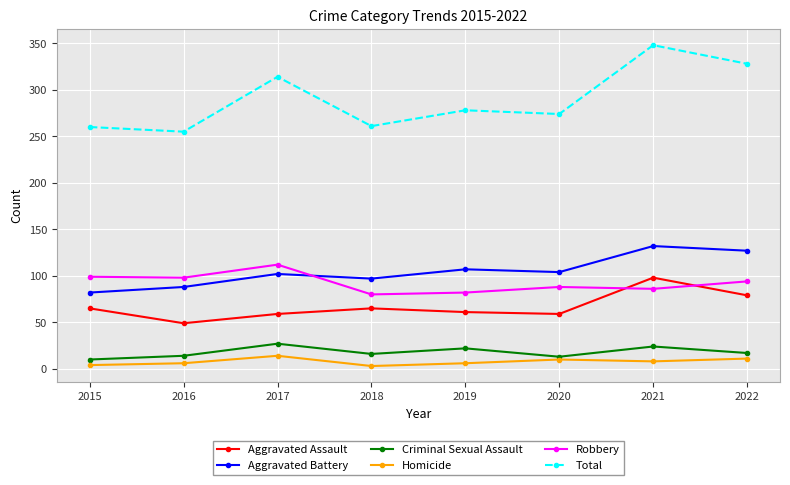

How many intersections are there between Robbery and Aggravated Assault?

2